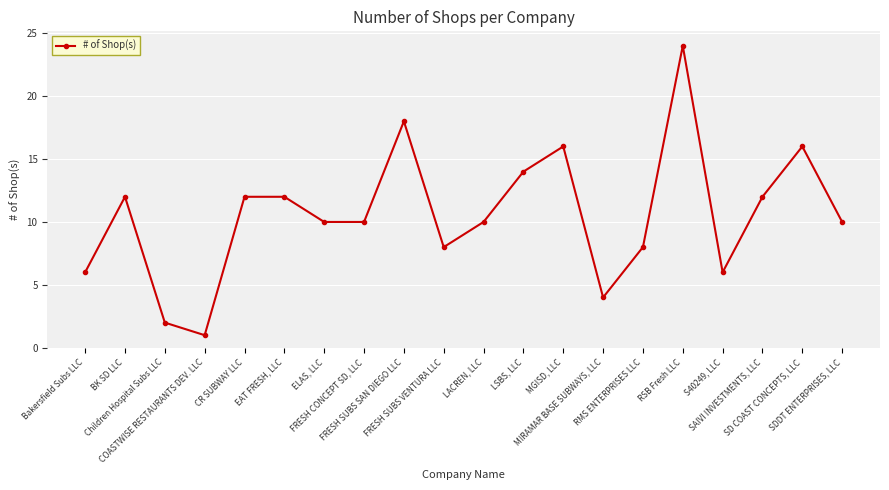

True or false: the data has more than 0 interior local peaks.

True